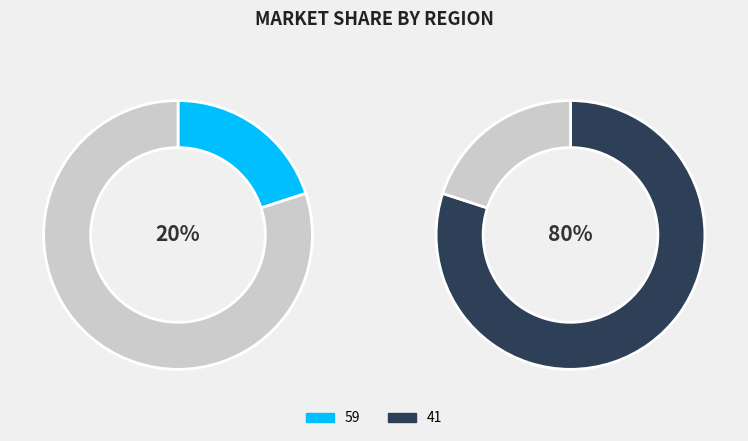

What is the largest slice in the pie chart?

41